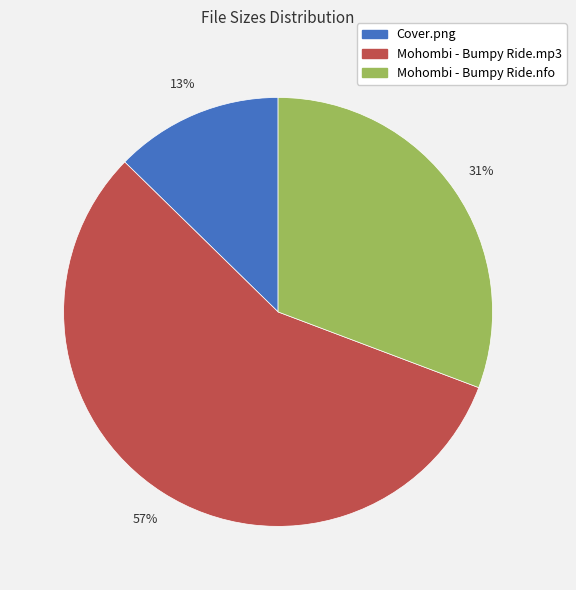

Approximately how many times larger is the value at Mohombi - Bumpy Ride.nfo compared to Mohombi - Bumpy Ride.mp3?

0.5